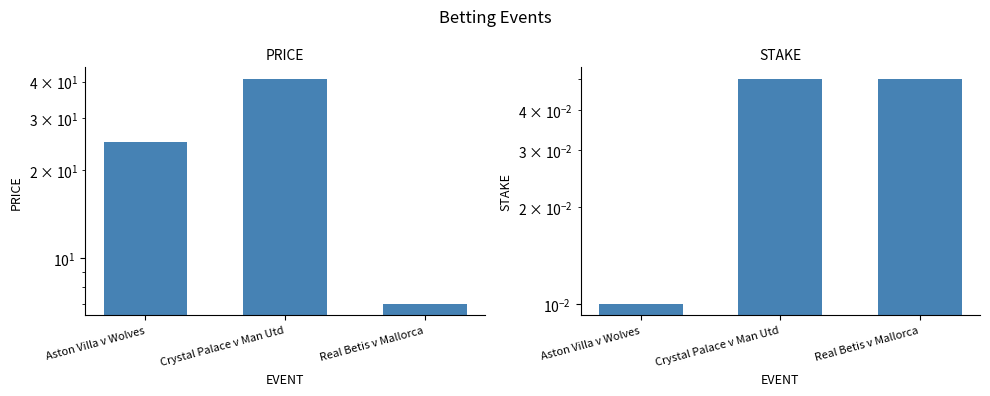

Between Aston Villa v Wolves and Crystal Palace v Man Utd, which series saw the biggest shift?

PRICE